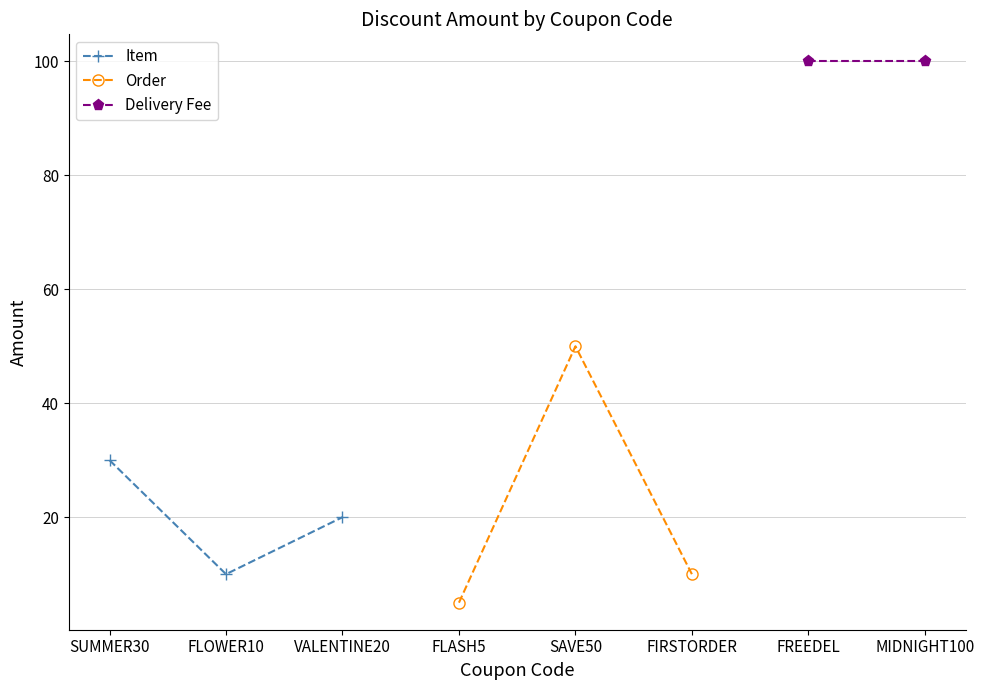

Reading right to left, list all the values displayed in this chart.

100	100	10	50	5	20	10	30